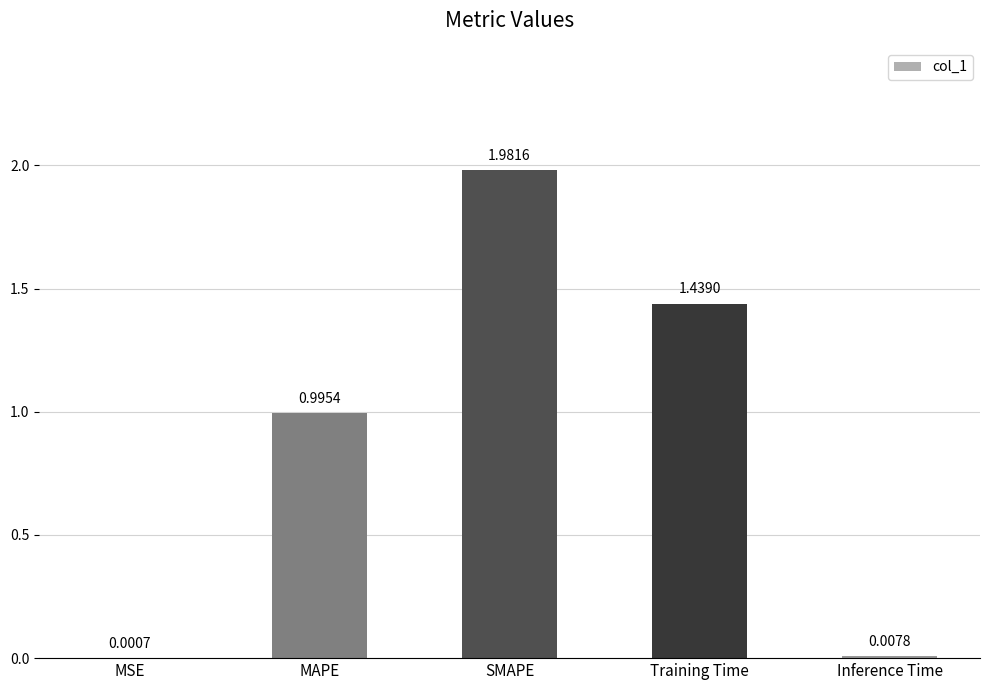

What is the sum of the values at SMAPE and Training Time?

3.4